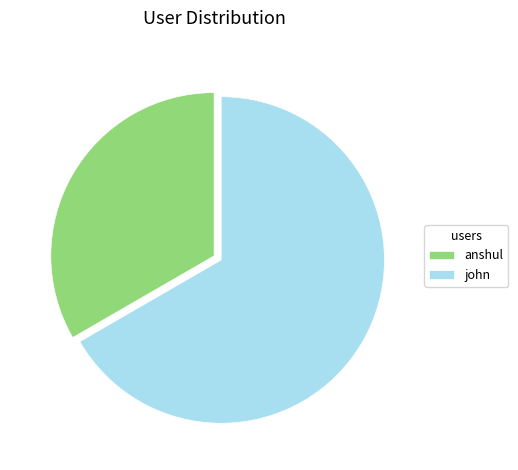

Which slice represents more than half of the pie?

john